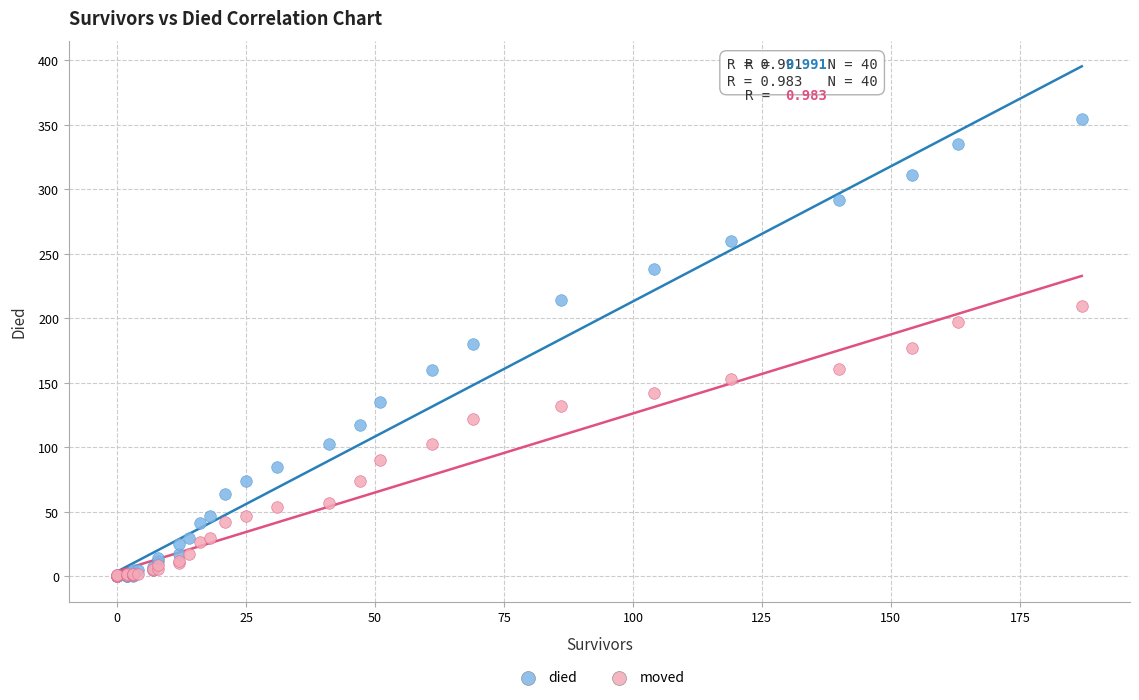

Which series contains the highest Y value?

died